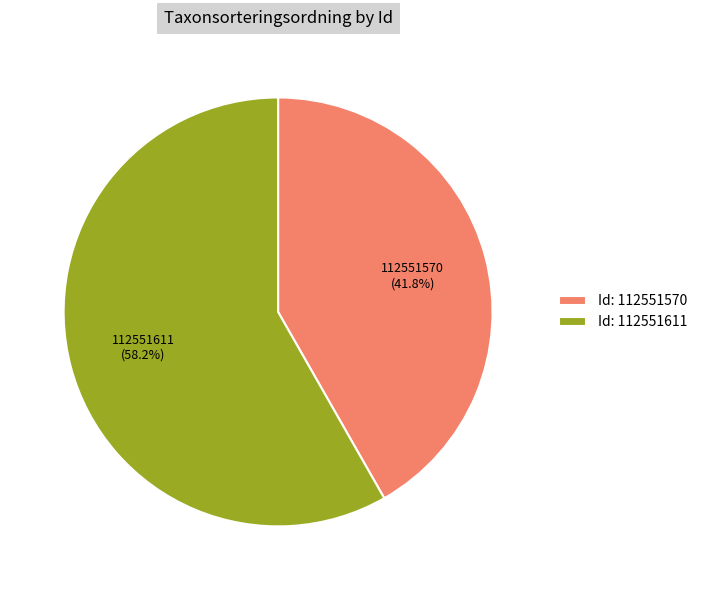

Approximately how many times larger is the value at 112551611 compared to 112551570?

1.4